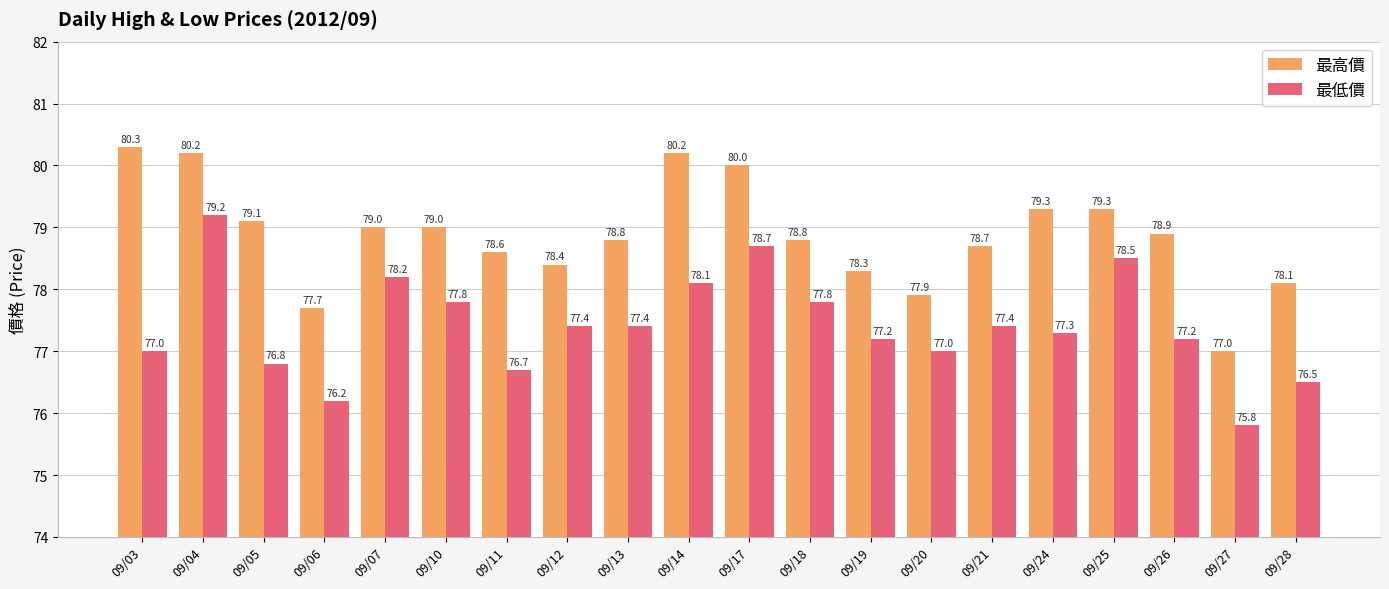

How many groups of bars are there?

20